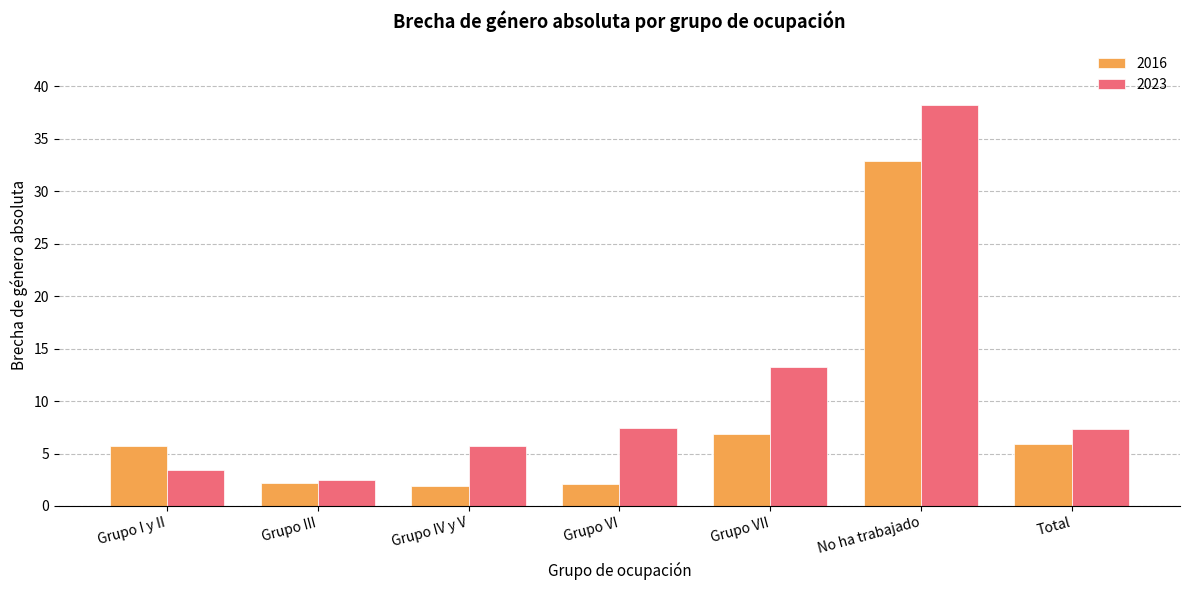

The 2016 series shows 9.2 at Total. True or false?

False